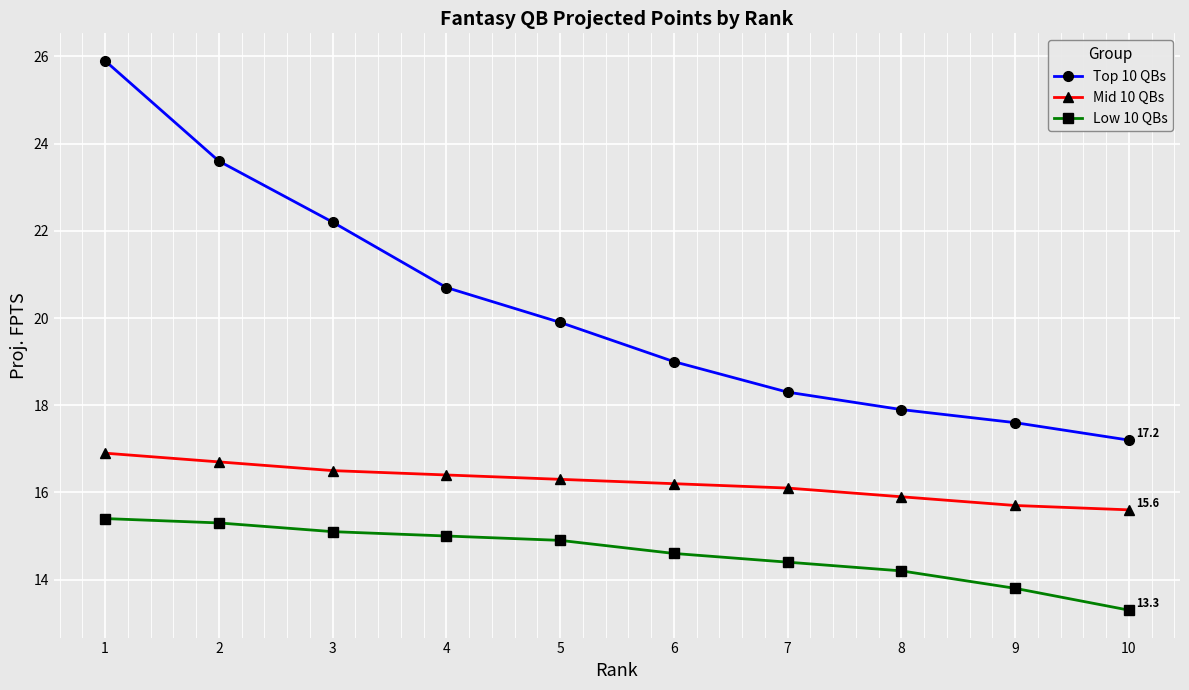

Reading left to right, what are all the values shown in this chart?

Top 10 QBs: 25.9	23.6	22.2	20.7	19.9	19.0	18.3	17.9	17.6	17.2
Mid 10 QBs: 16.9	16.7	16.5	16.4	16.3	16.2	16.1	15.9	15.7	15.6
Low 10 QBs: 15.4	15.3	15.1	15.0	14.9	14.6	14.4	14.2	13.8	13.3